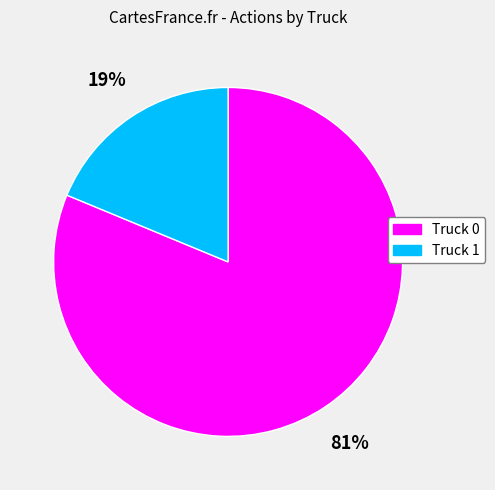

Between Truck 1 and Truck 0, which is larger?

Truck 0